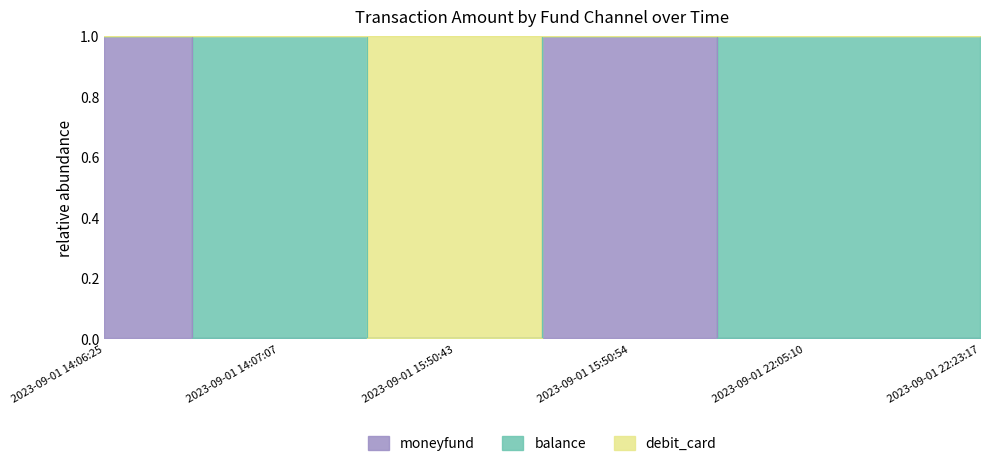

Count the number of categories in the chart.

6